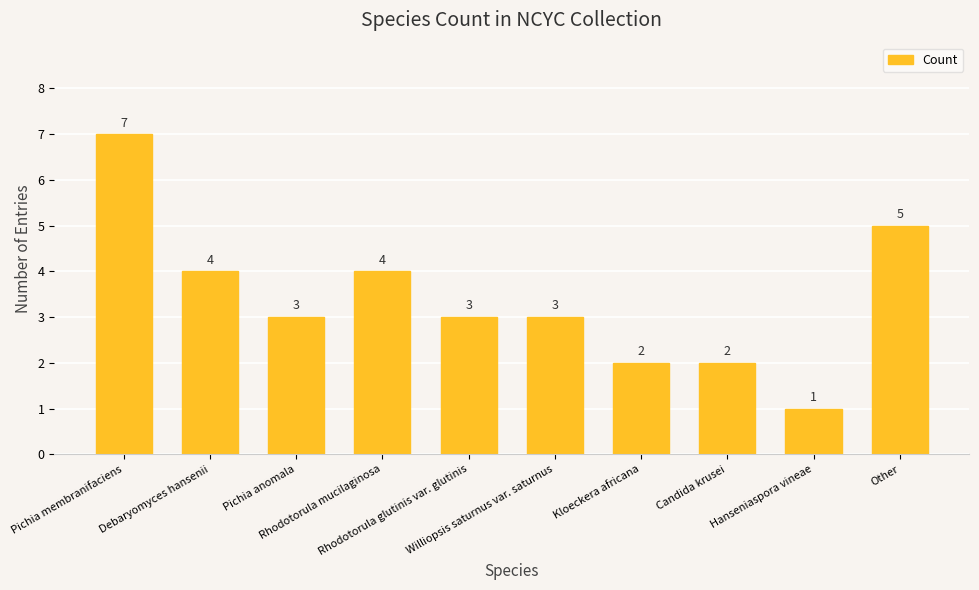

How many bars are there in total?

10